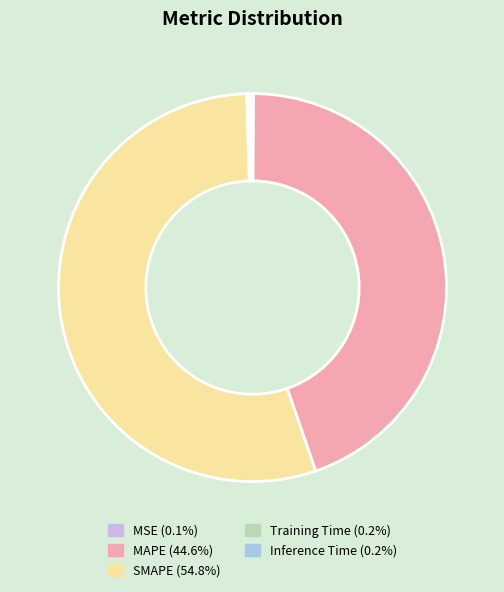

Combined, what portion of the pie is Inference Time and SMAPE?

55.0%